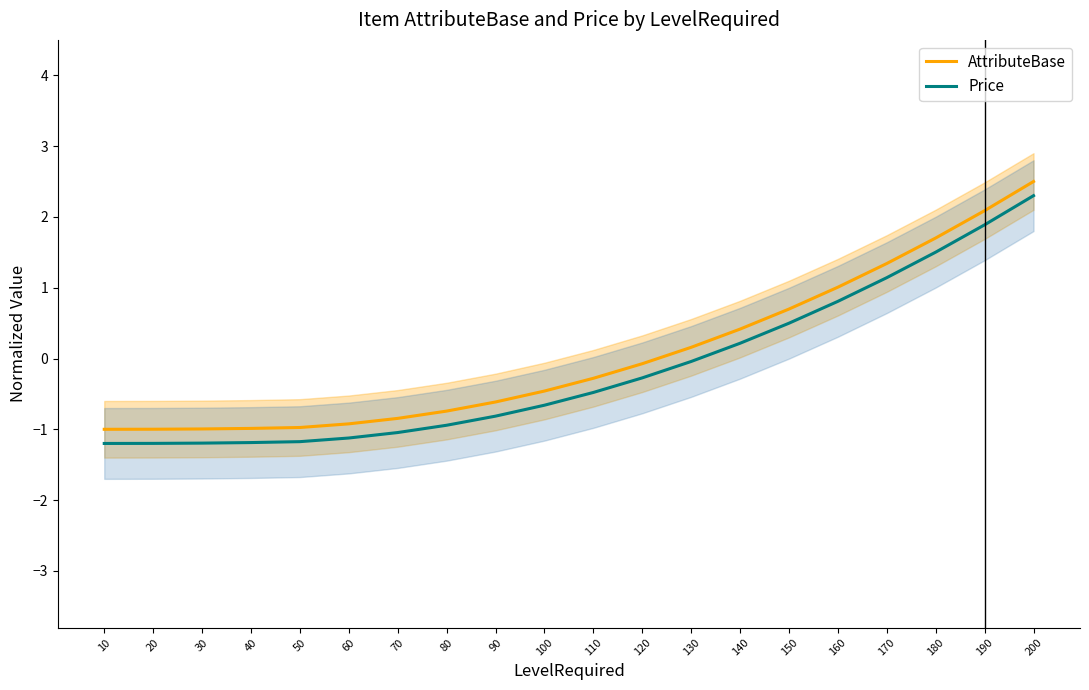

True or false: Price and AttributeBase intersect in this chart.

False